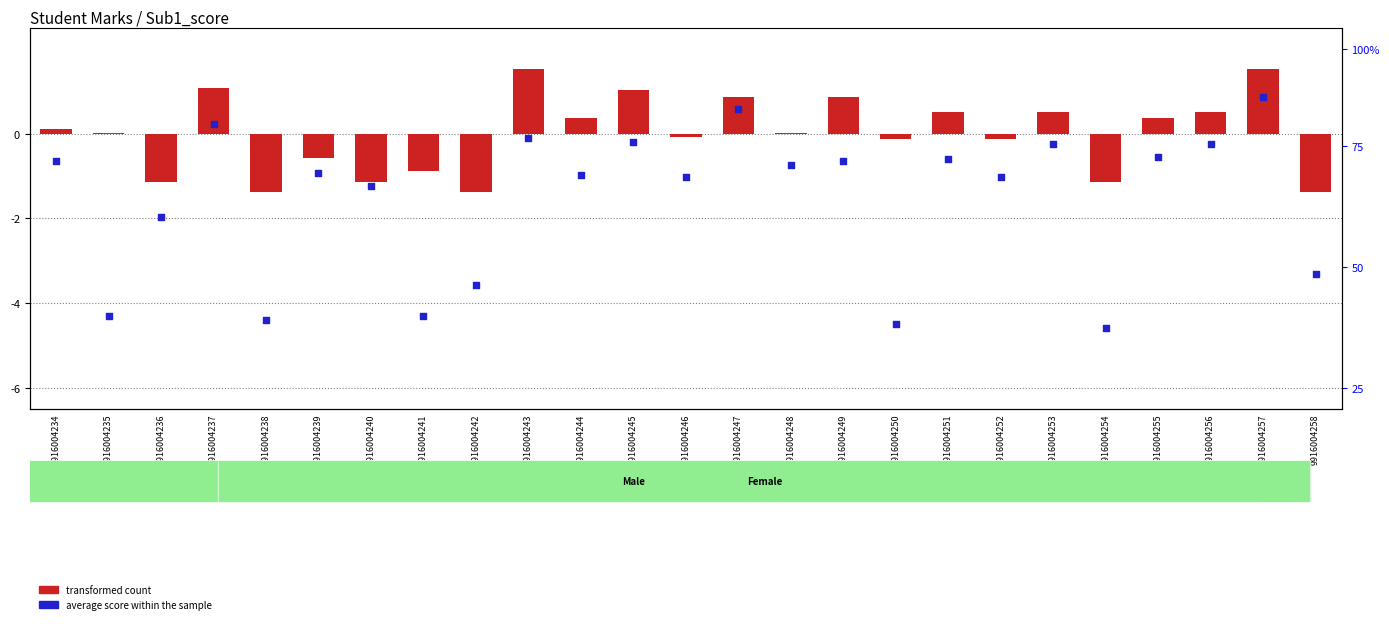

Is the value of transformed count at 9916004250 greater than the value of average score (normalized) at 9916004239?

Yes